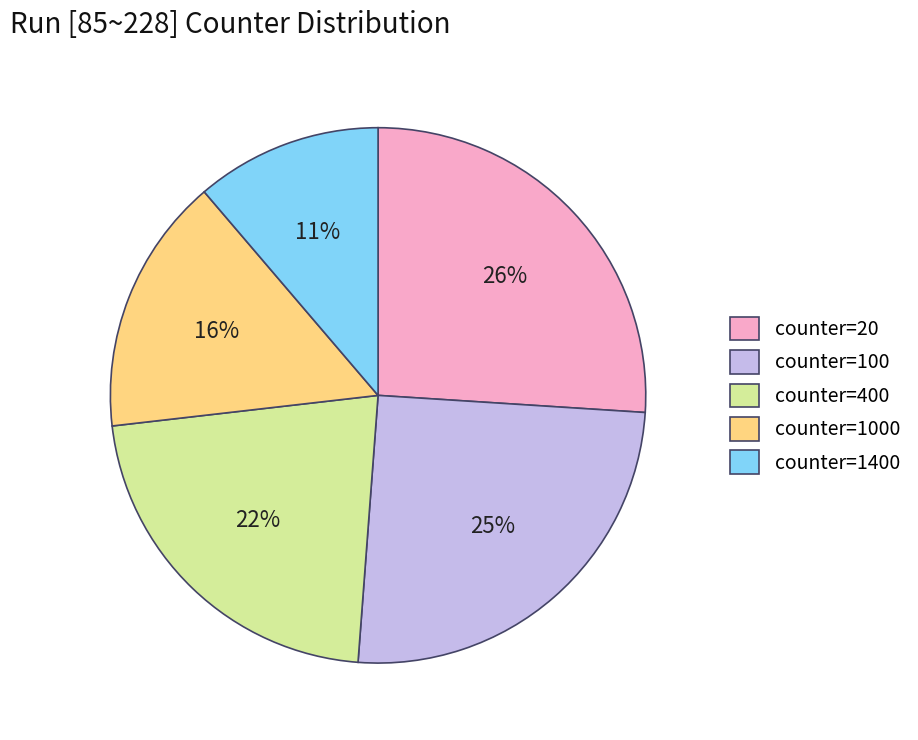

What percentage is the counter=400 slice, to the nearest percent?

22%